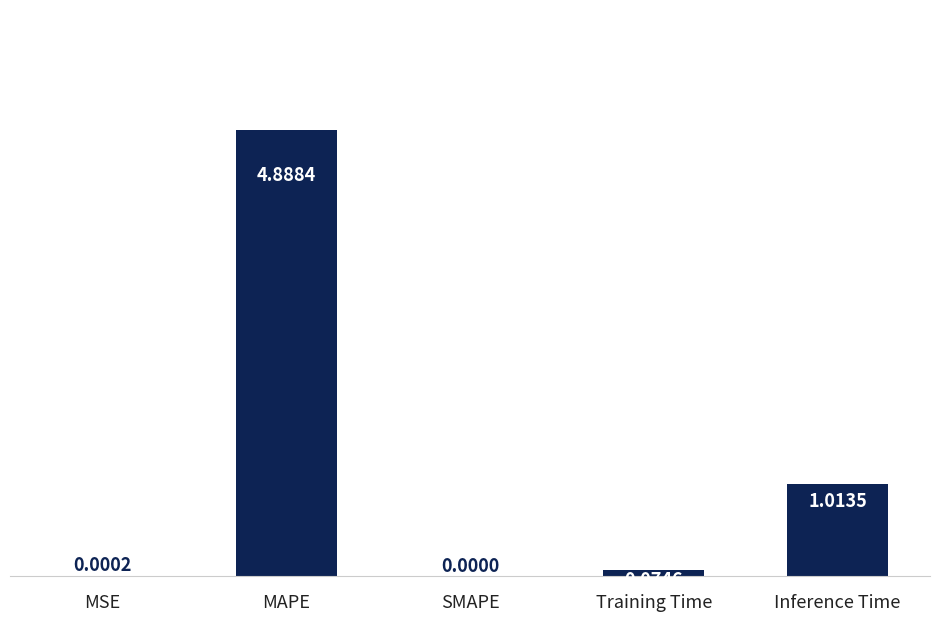

At which label is the value closest to 2?

Inference Time